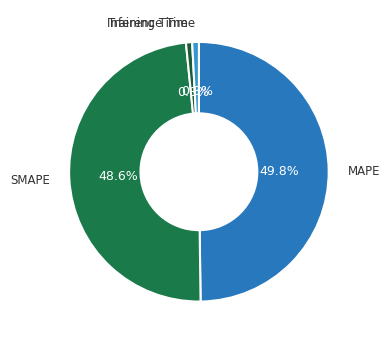

To the nearest percent, what percentage of the pie is MAPE?

50%